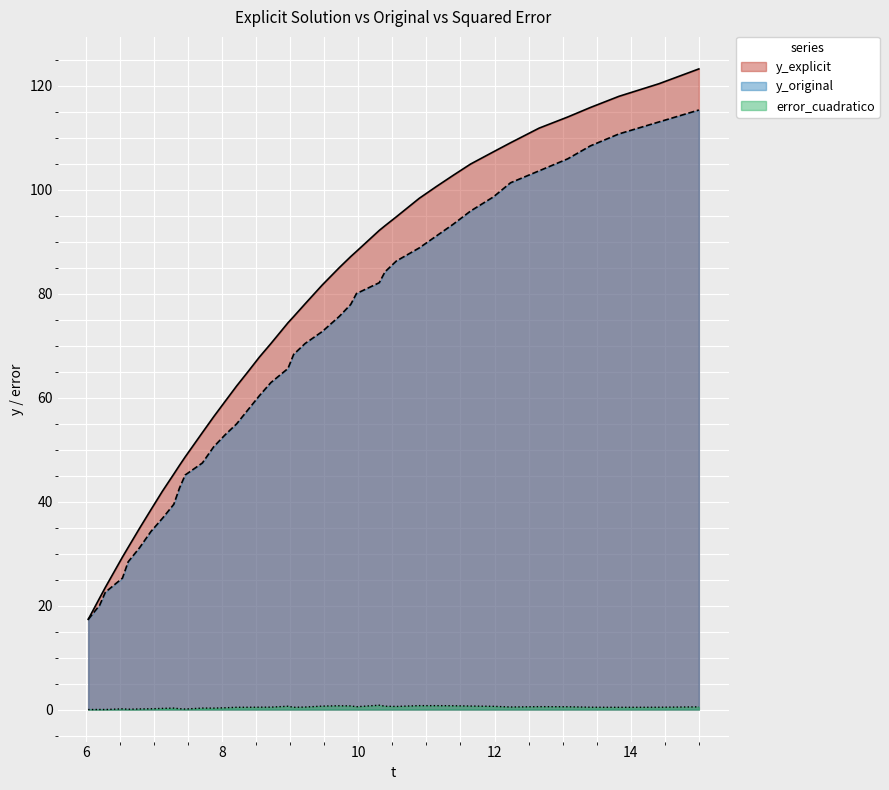

Which series has the largest range (max minus min)?

y_explicit